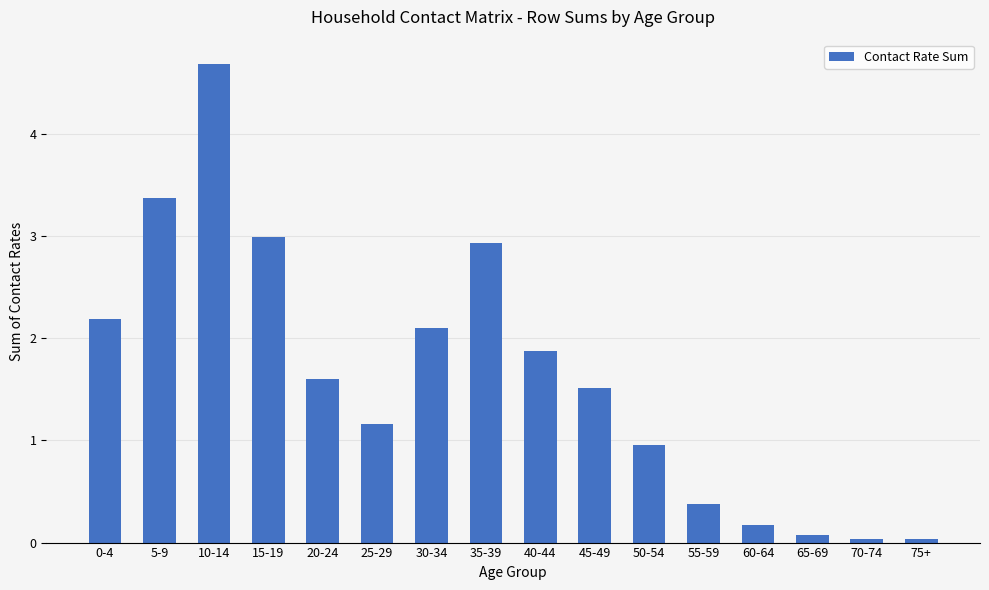

Does the chart contain any negative values?

No